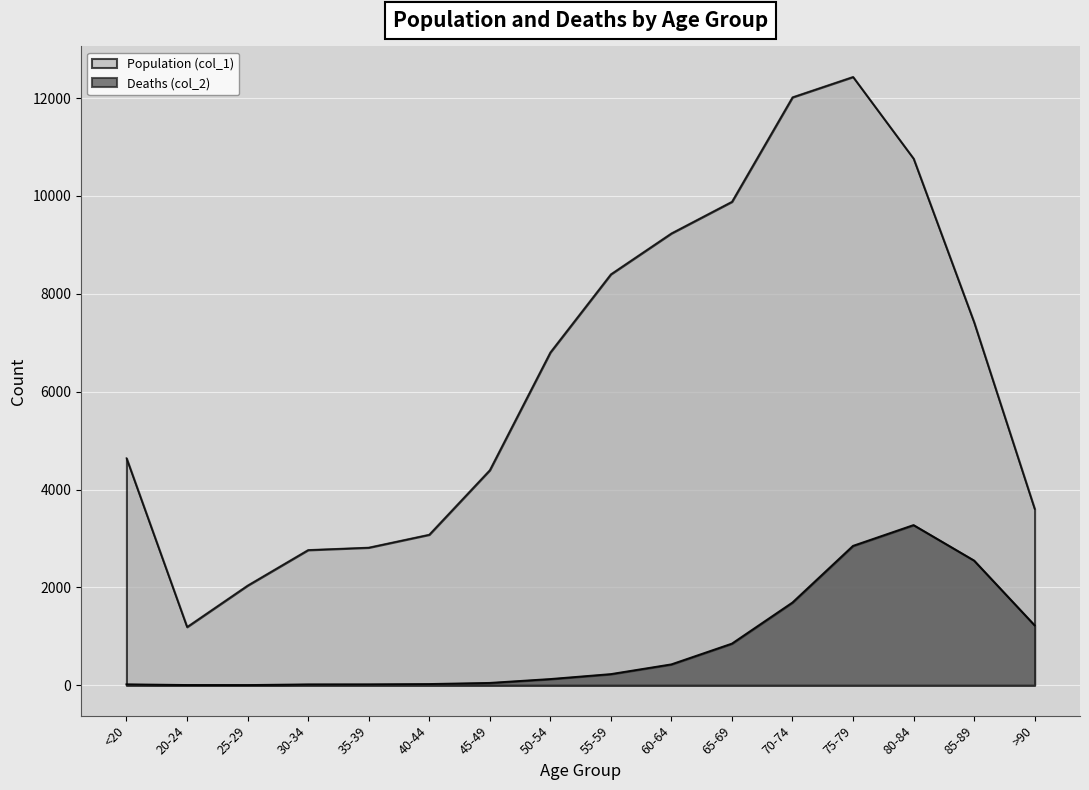

How many values in the Deaths (col_2) series are below 227?

8